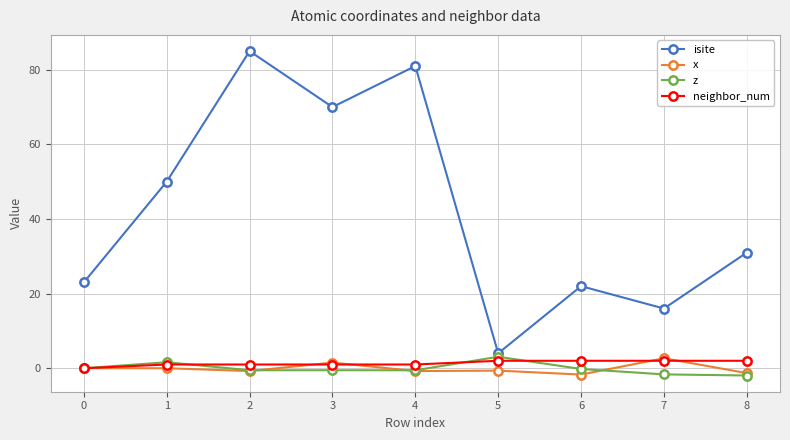

Which category has the highest value in the isite series?

2